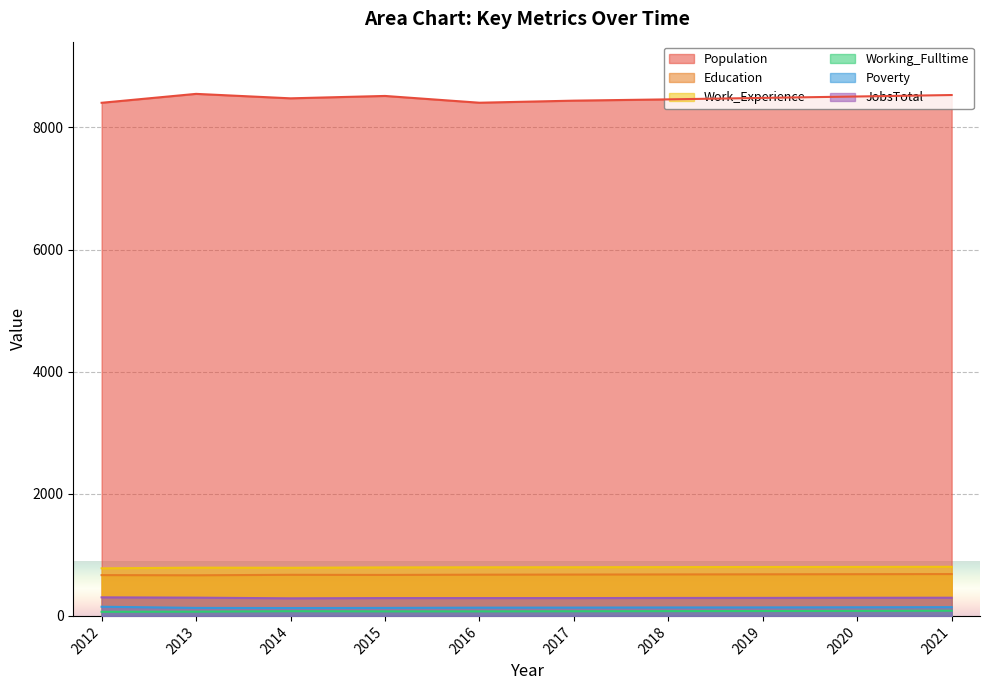

Where is the first local maximum for Education?

2014